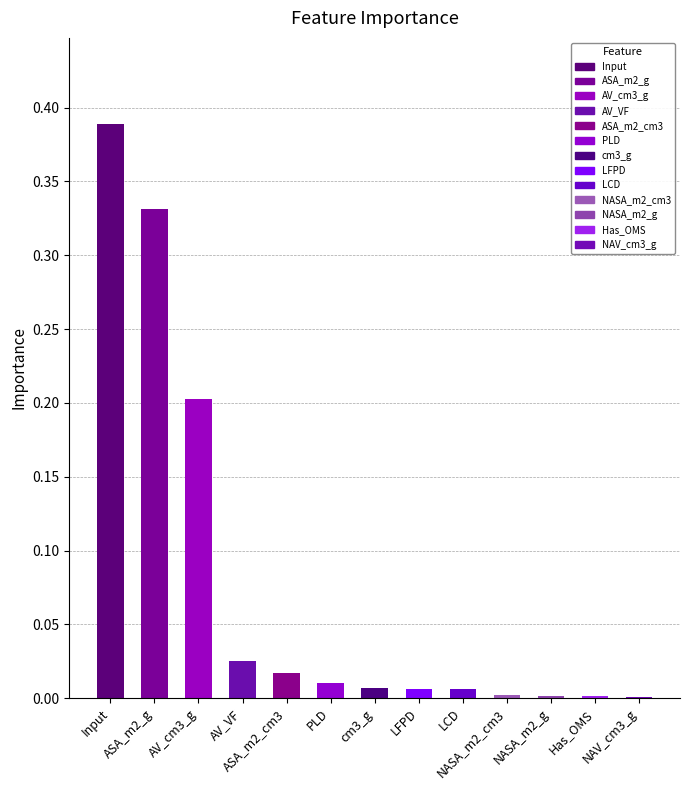

The value at NAV_cm3_g is 0.0. True or false?

True